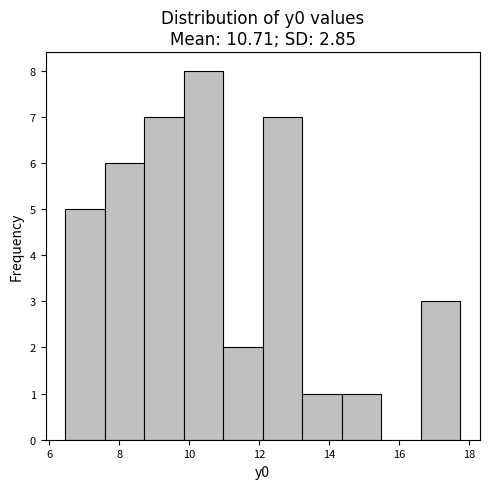

Reading left to right, transcribe this chart: for each bar, give the range it covers on the x-axis and its height. Neither the bar edges nor the heights are printed on the chart, so give them approximately, as read against the axes.

6.4 to 7.6: 5
7.6 to 8.8: 6
8.8 to 9.8: 7
9.8 to 11.0: 8
11.0 to 12.0: 2
12.0 to 13.2: 7
13.2 to 14.4: 1
14.4 to 15.4: 1
15.4 to 16.6: 0
16.6 to 17.8: 3